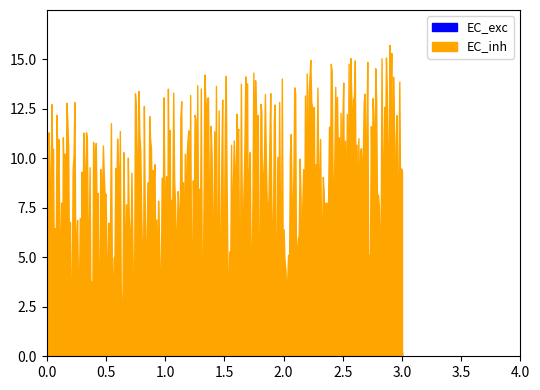

True or false: EC_exc and EC_inh intersect in this chart.

False